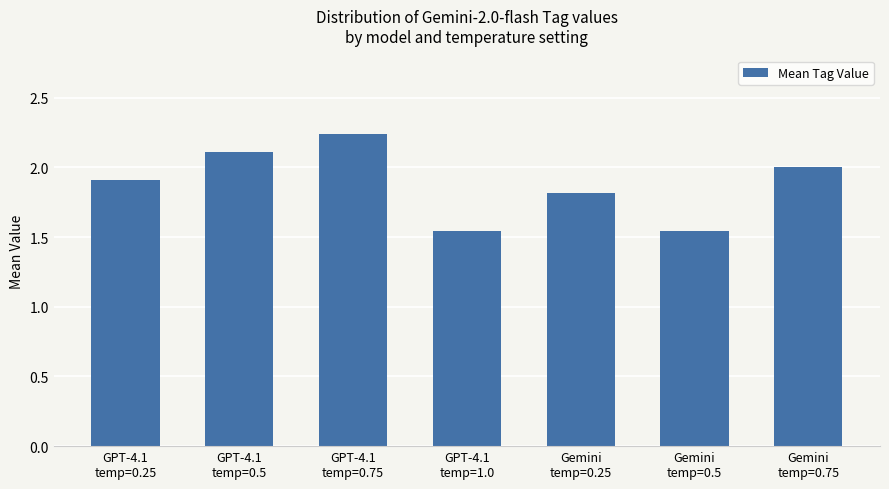

What is the difference between the second highest and second lowest values?

0.6